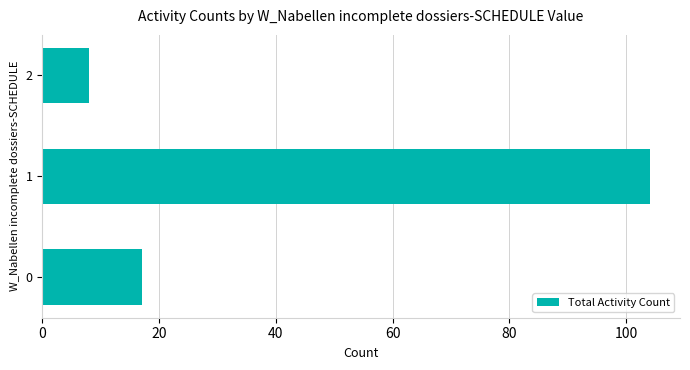

The value at 1 is 170. True or false?

False